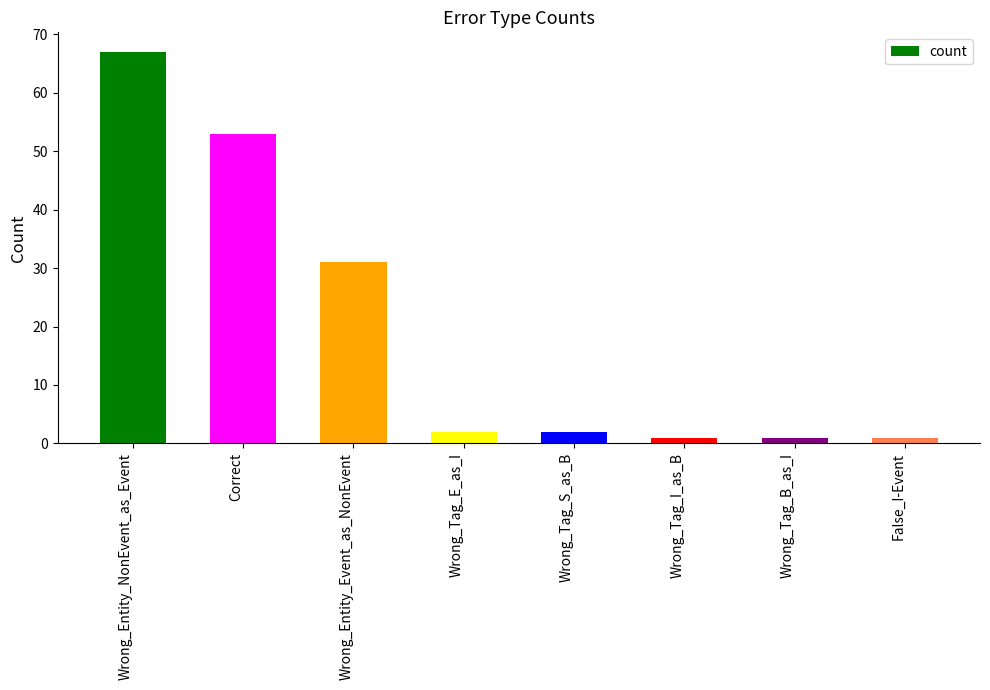

Which category has the highest value across all series?

Wrong_Entity_NonEvent_as_Event